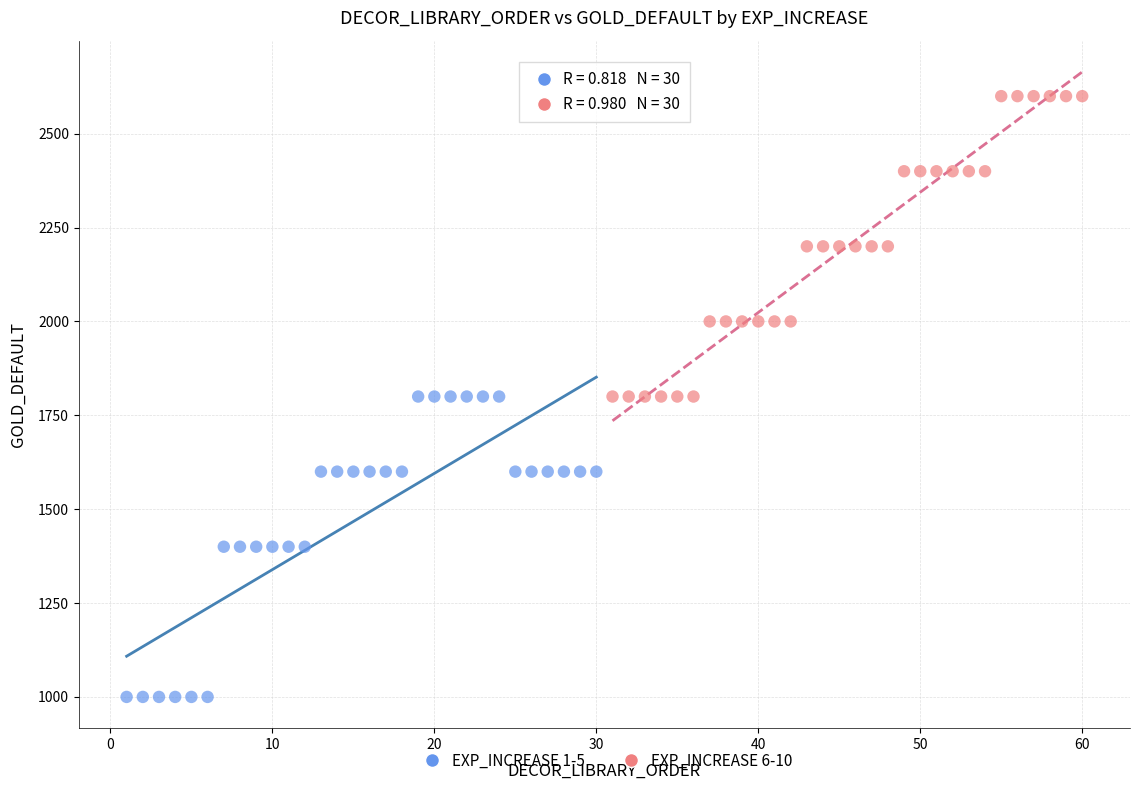

Which series reaches the minimum Y coordinate?

EXP_INCREASE 1-5